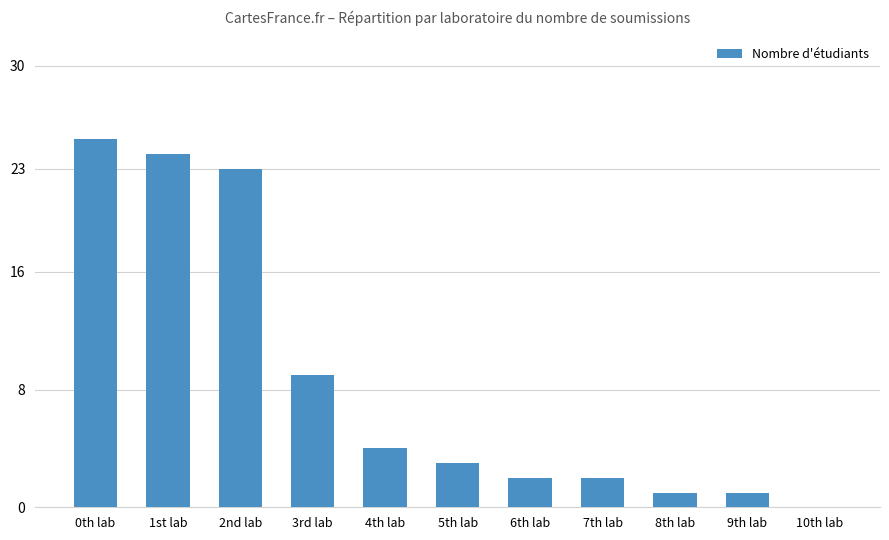

Between 5th lab and 8th lab, which is larger?

5th lab